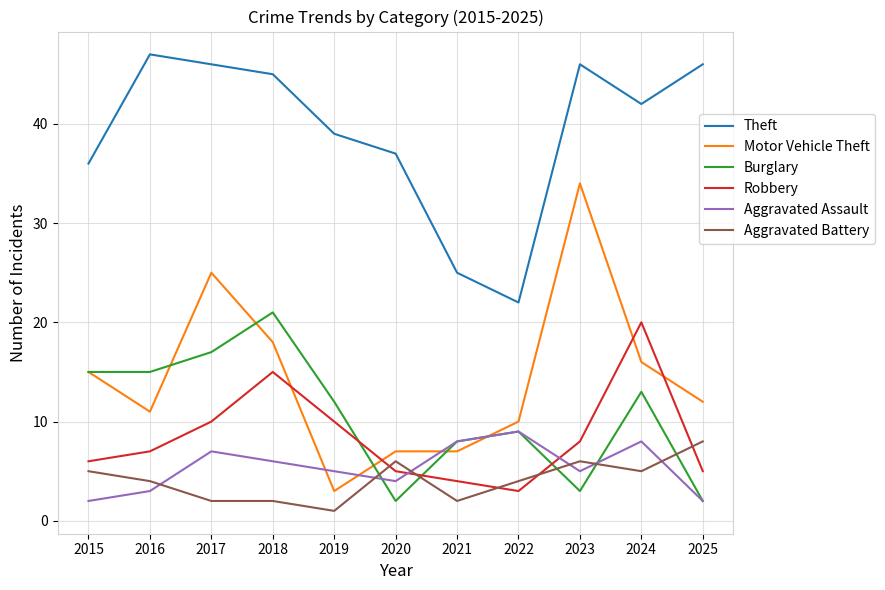

The value of Robbery at 2021 is 7. True or false?

False